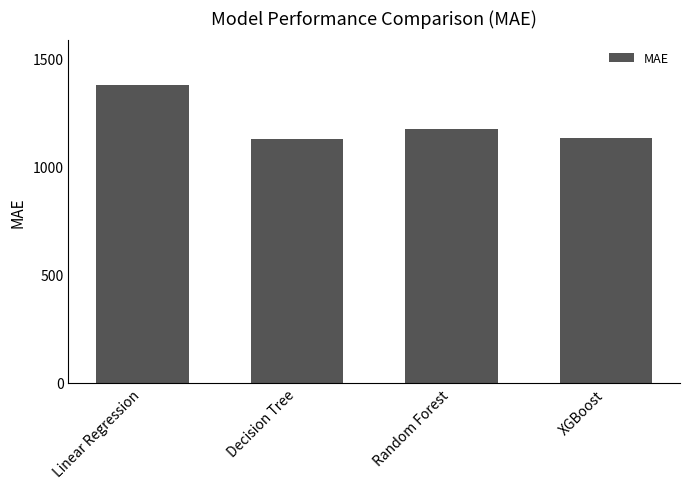

What position from the left is Decision Tree?

2